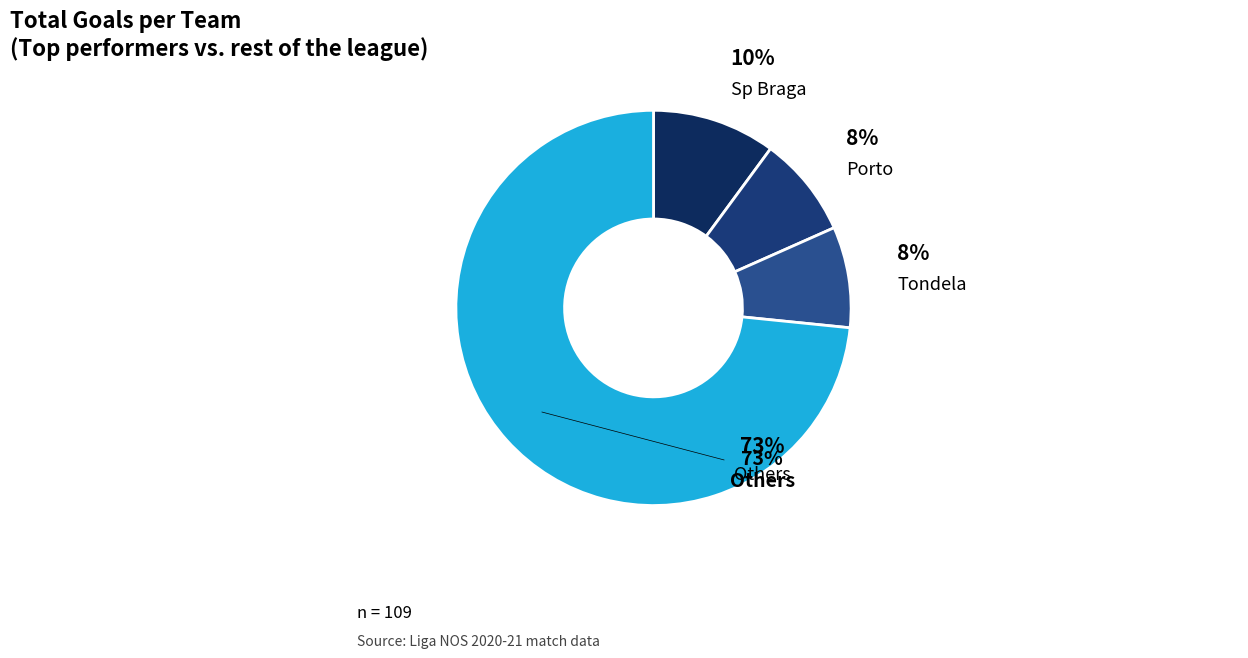

The Belenenses slice represents 0% of the pie. True or false?

True